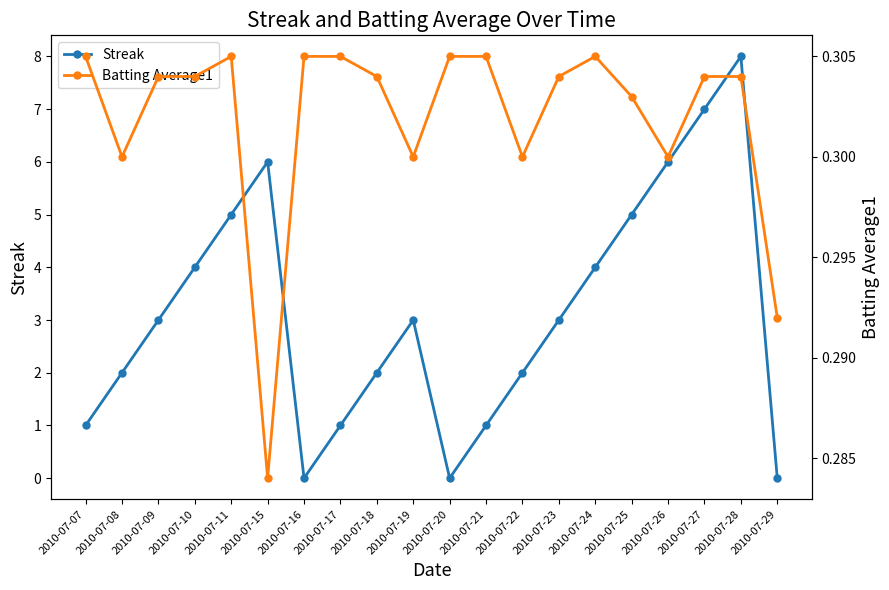

Where is the first local minimum for Streak?

2010-07-16